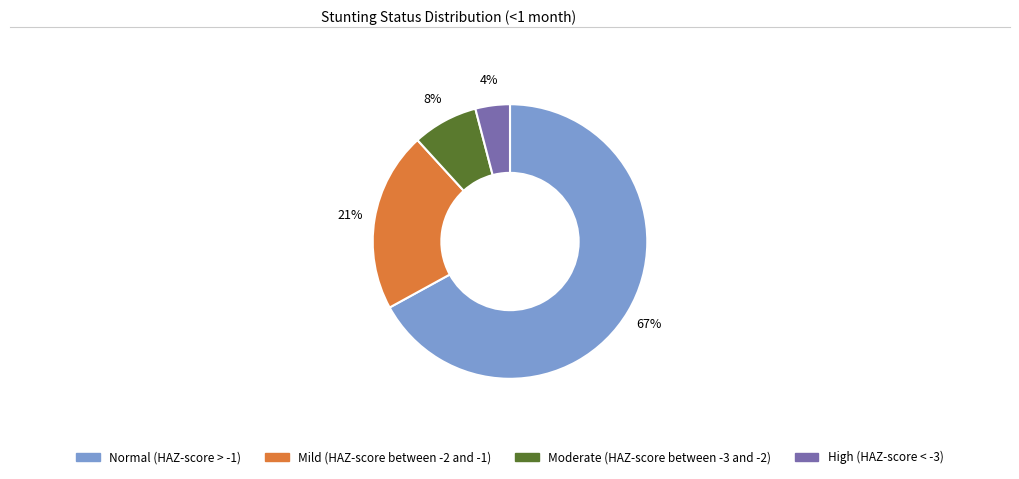

The Normal (HAZ-score > -1) slice represents 56% of the pie. True or false?

False